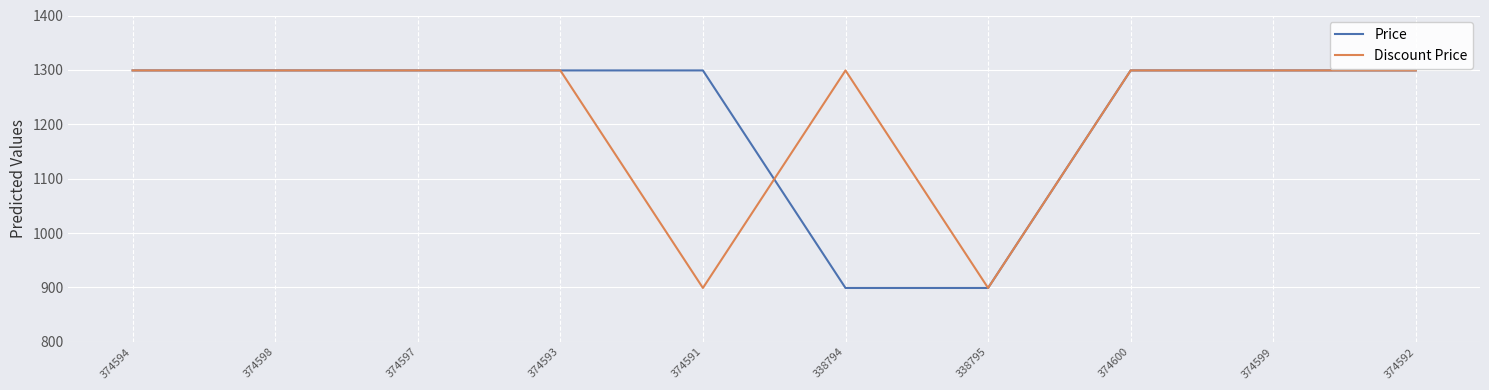

Is it true that Price equals 1837 at 374591?

False